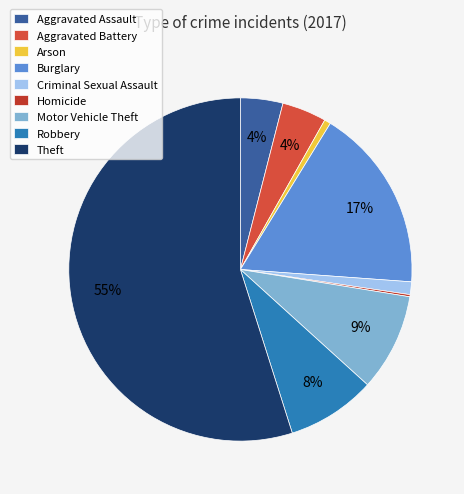

Rank the categories by value from lowest to highest.

Homicide, Arson, Criminal Sexual Assault, Aggravated Assault, Aggravated Battery, Robbery, Motor Vehicle Theft, Burglary, Theft